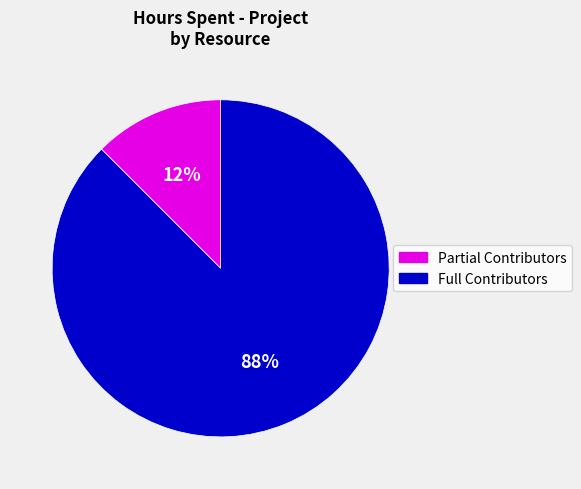

How many slices are in this pie chart?

2